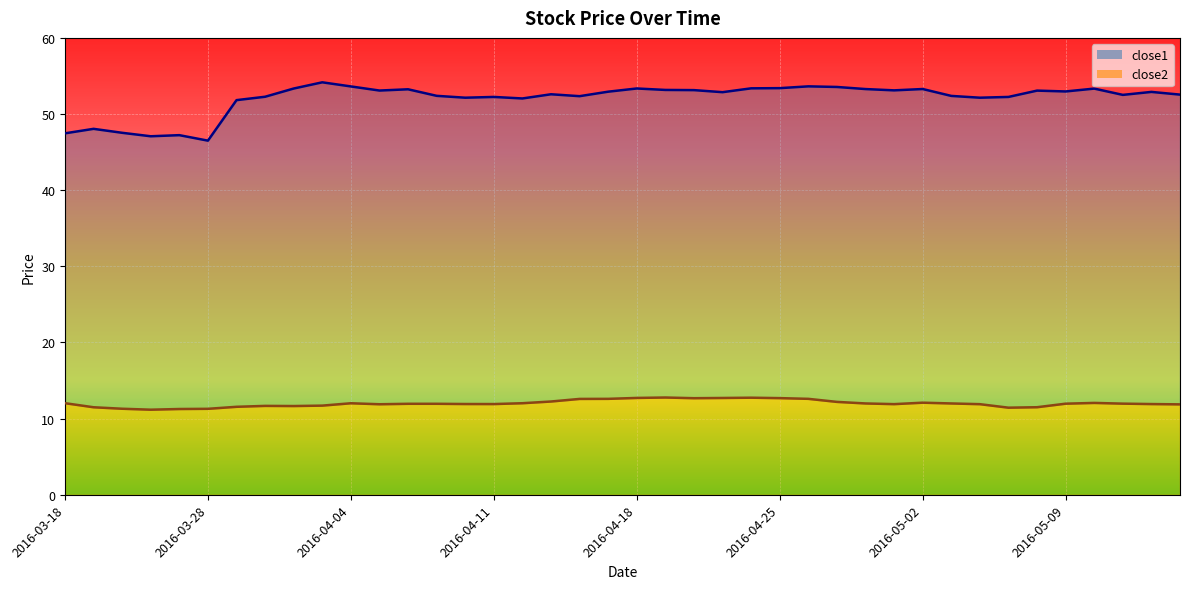

True or false: close2 has more than 0 interior local peaks.

True